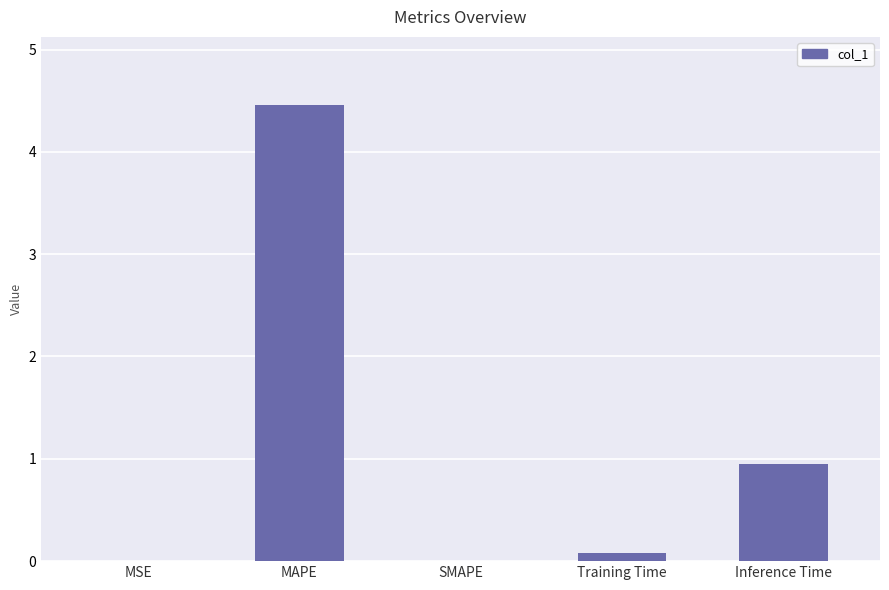

At which category does the chart reach its peak across all series?

MAPE